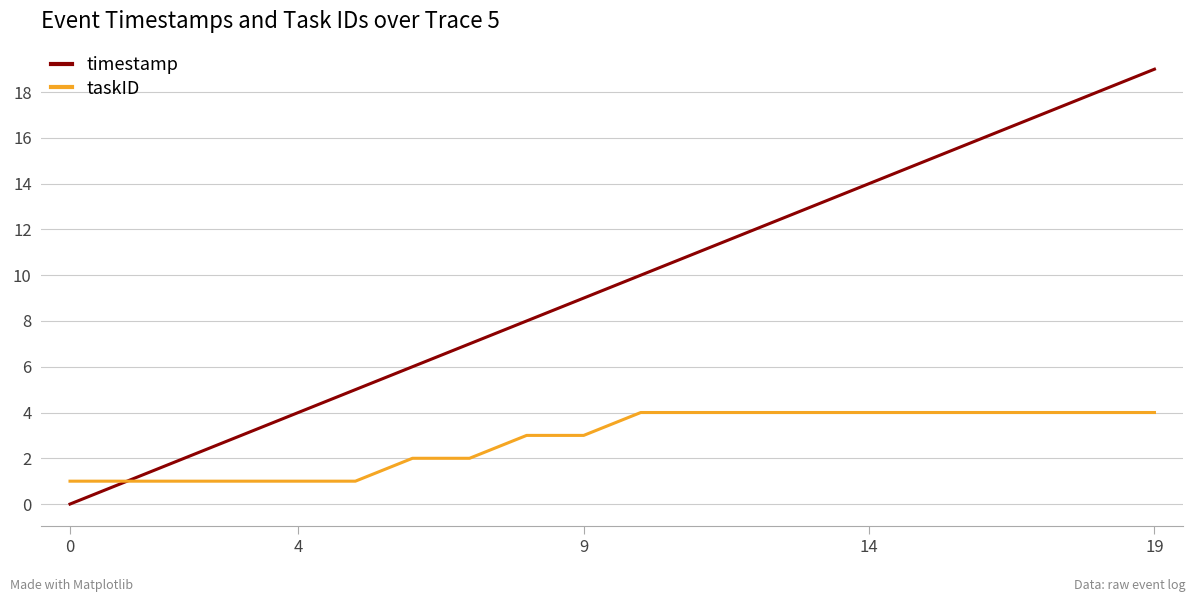

Reading left to right, extract all data points from this chart.

timestamp: 0	1	2	3	4	5	6	7	8	9	10	11	12	13	14	15	16	17	18	19
taskID: 1	1	1	1	1	1	2	2	3	3	4	4	4	4	4	4	4	4	4	4